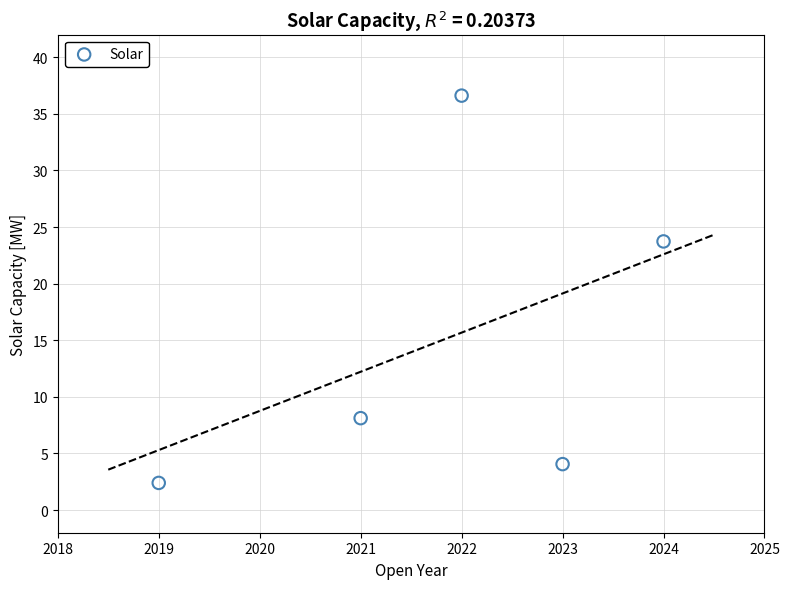

What Y value in the scatter plot is closest to 19?

23.7